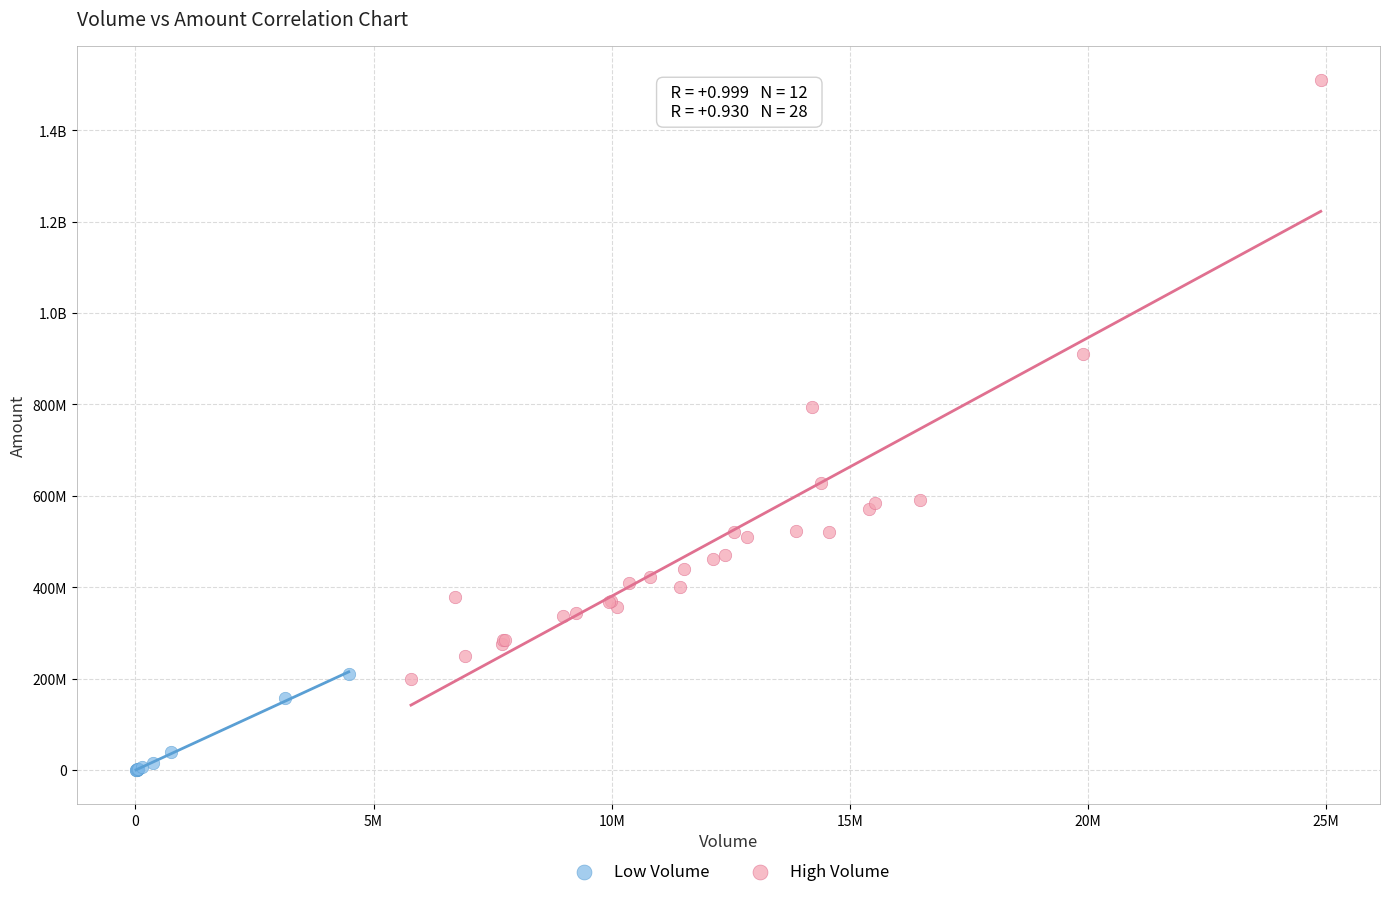

What are all the series names shown in the legend?

Low Volume, High Volume